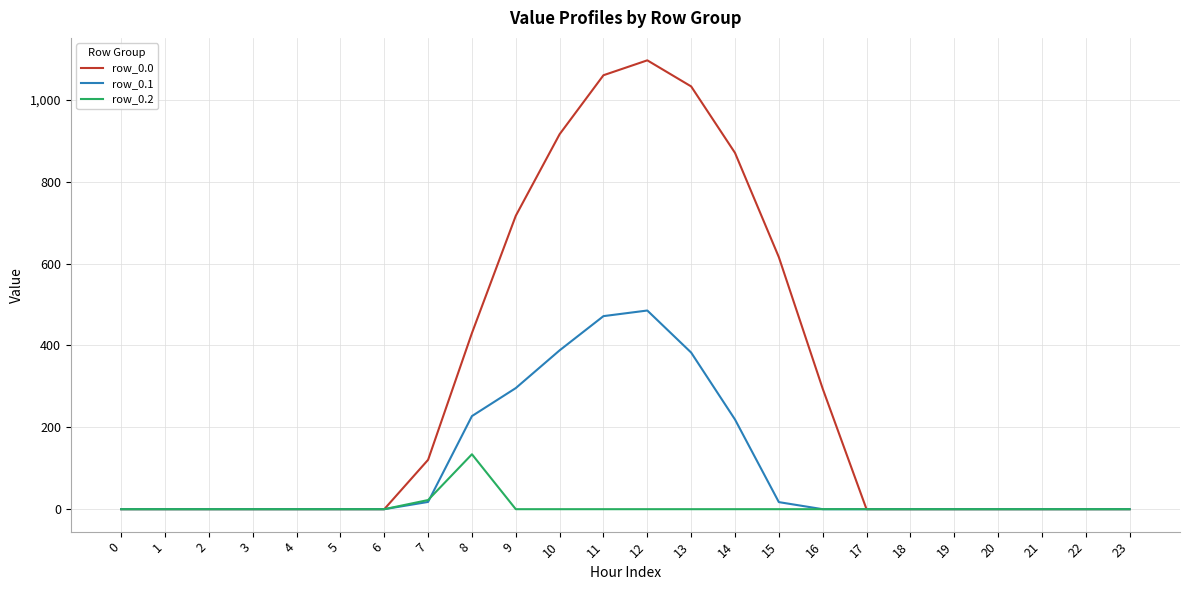

At which category is the sum across all series the highest?

12